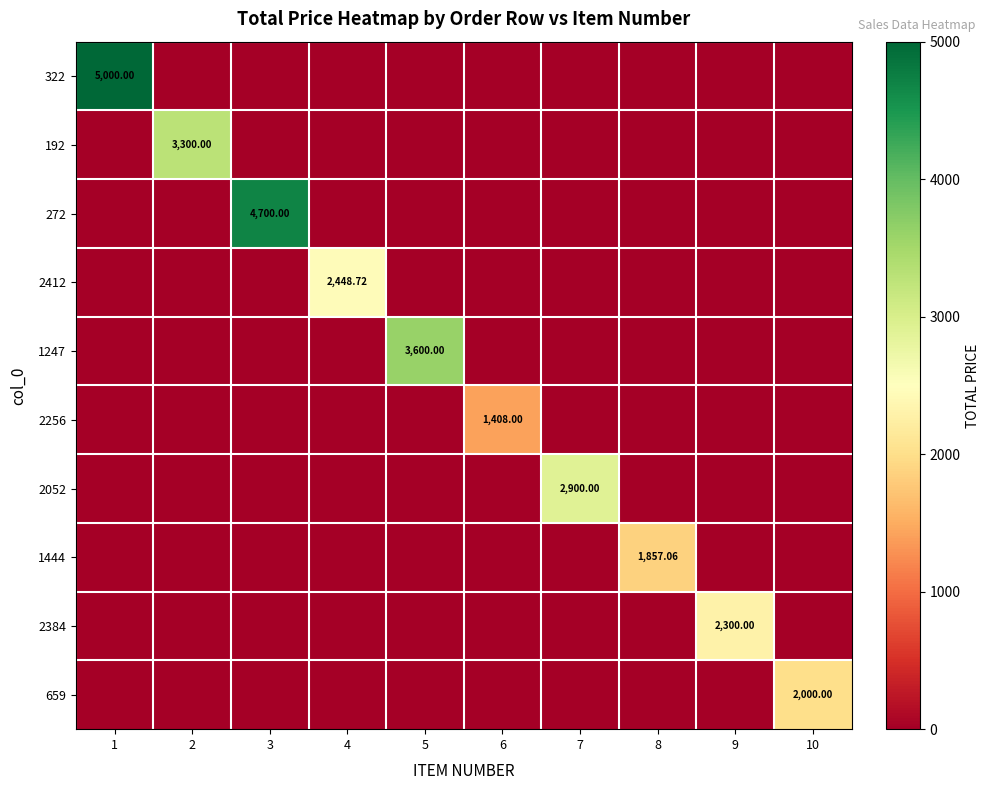

Which series has the widest spread of values?

322